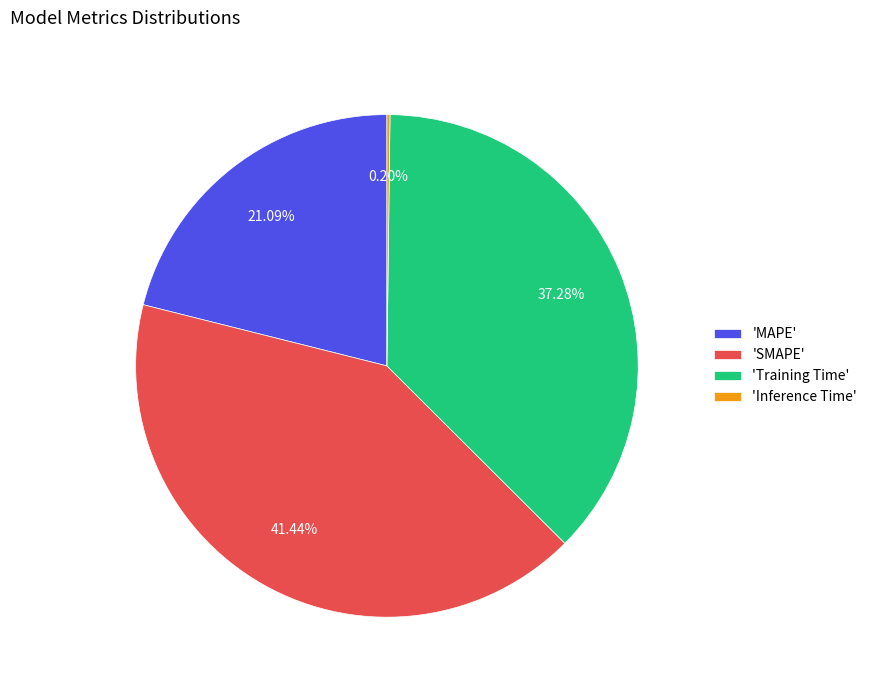

What is the ratio of the value at 'Training Time' to the value at 'SMAPE'?

0.9